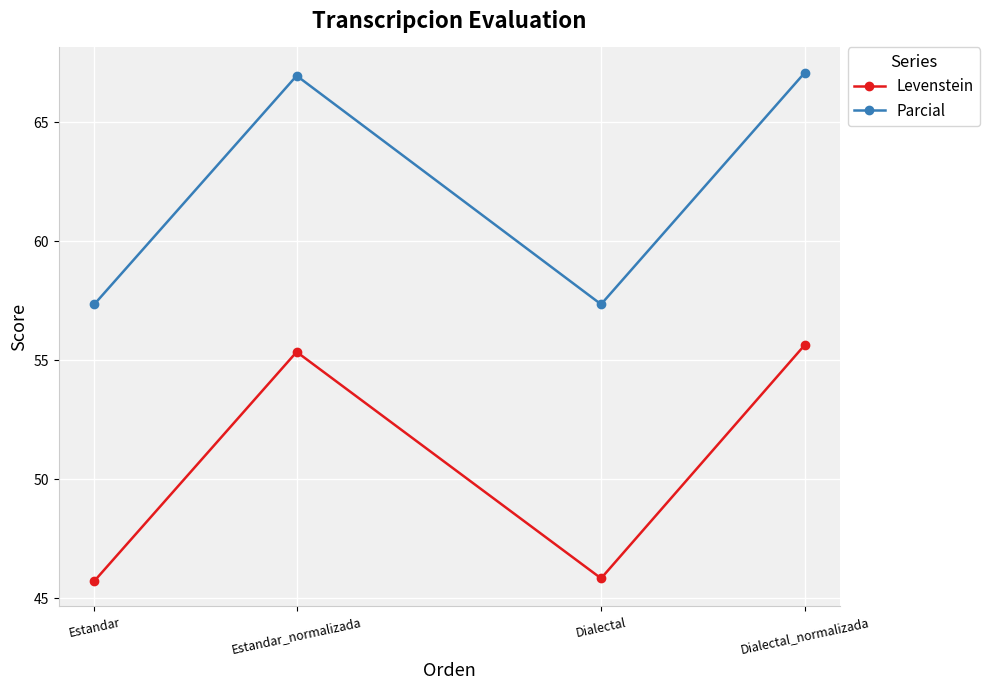

At how many categories does at least one series exceed 50?

4